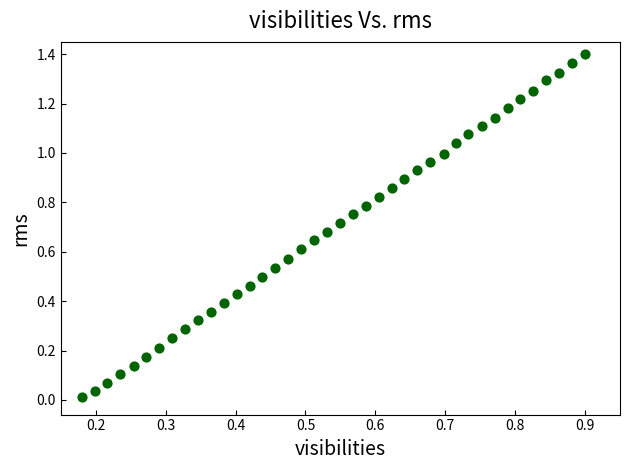

How many points are shown in the scatter plot?

40